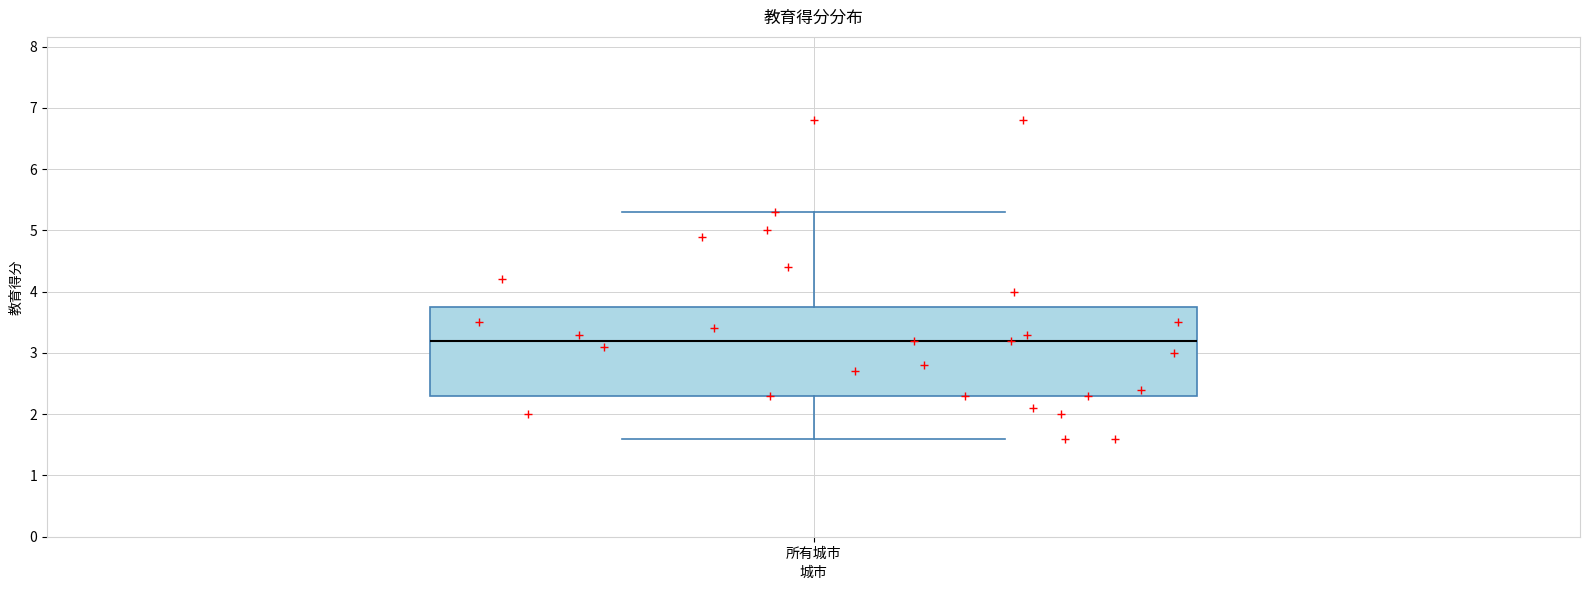

Where does the median line of the box for 所有城市 sit on the y-axis? The values are not printed on the chart, so give them approximately, as read against the axis.

3.2